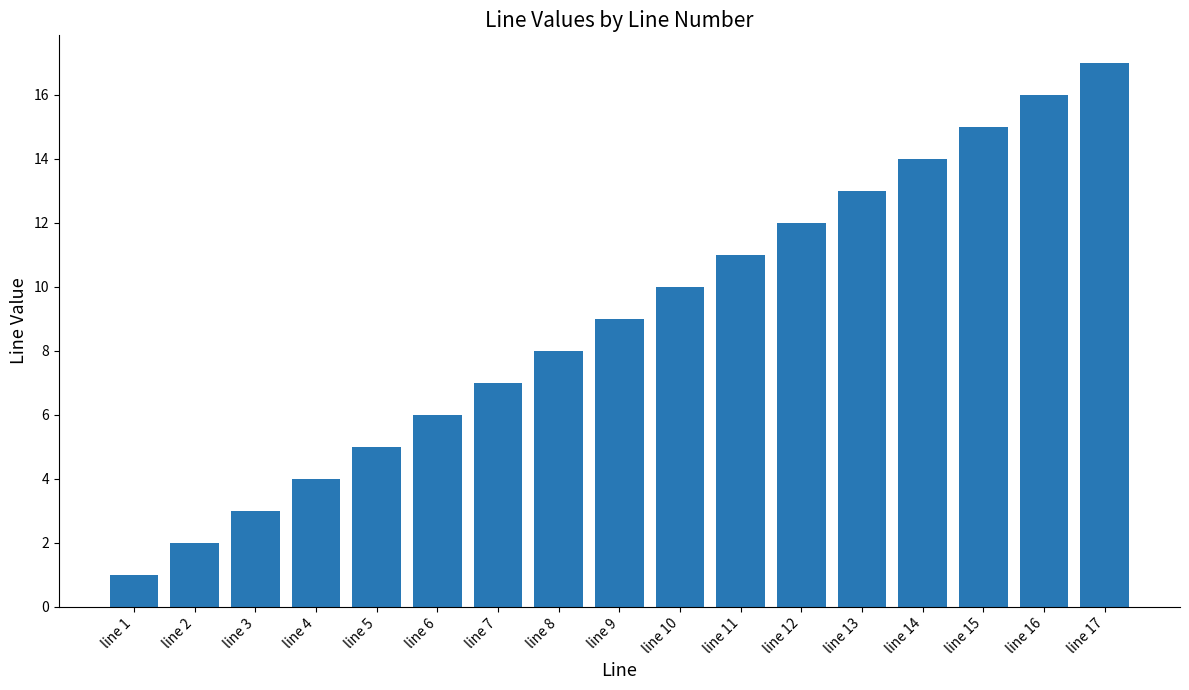

Count the number of data series in this chart.

1